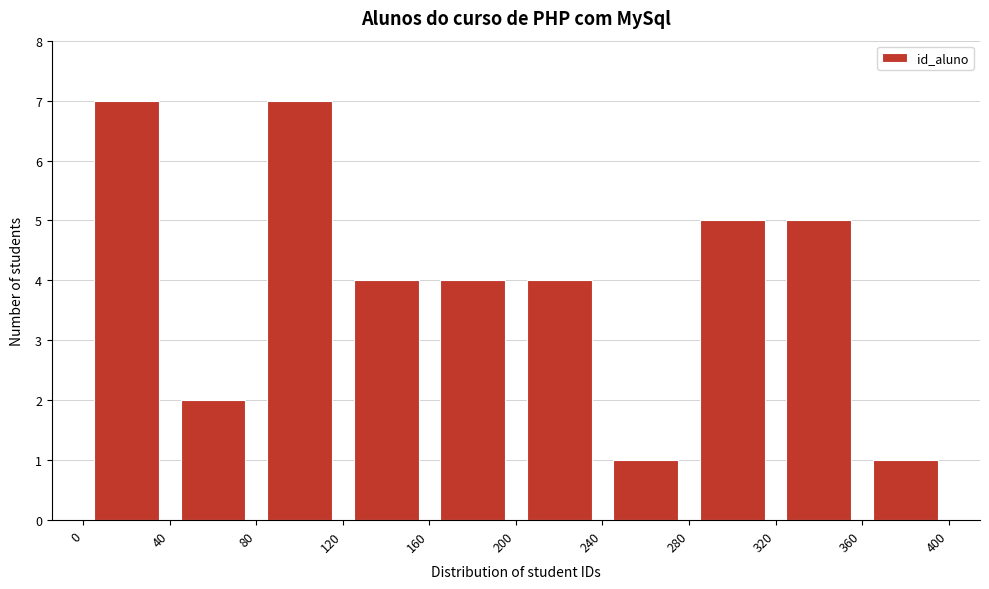

How tall is the bar that spans 0 to 40 on the x-axis? The values are not printed on the chart, so give them approximately, as read against the axis.

7